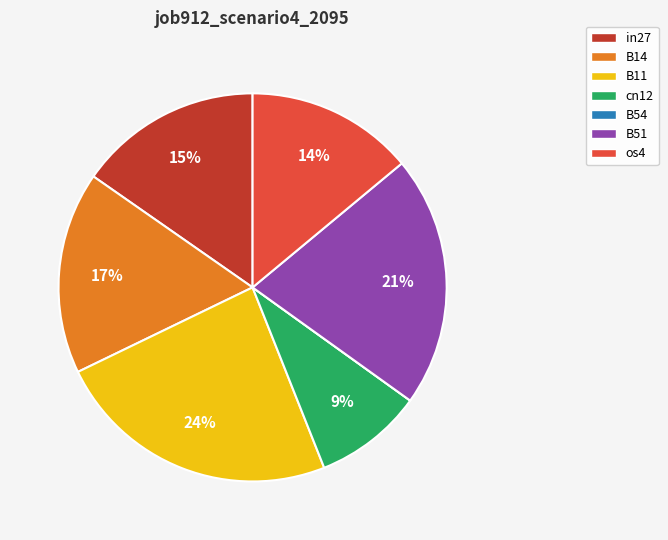

Does B11 represent more than half of the total?

No